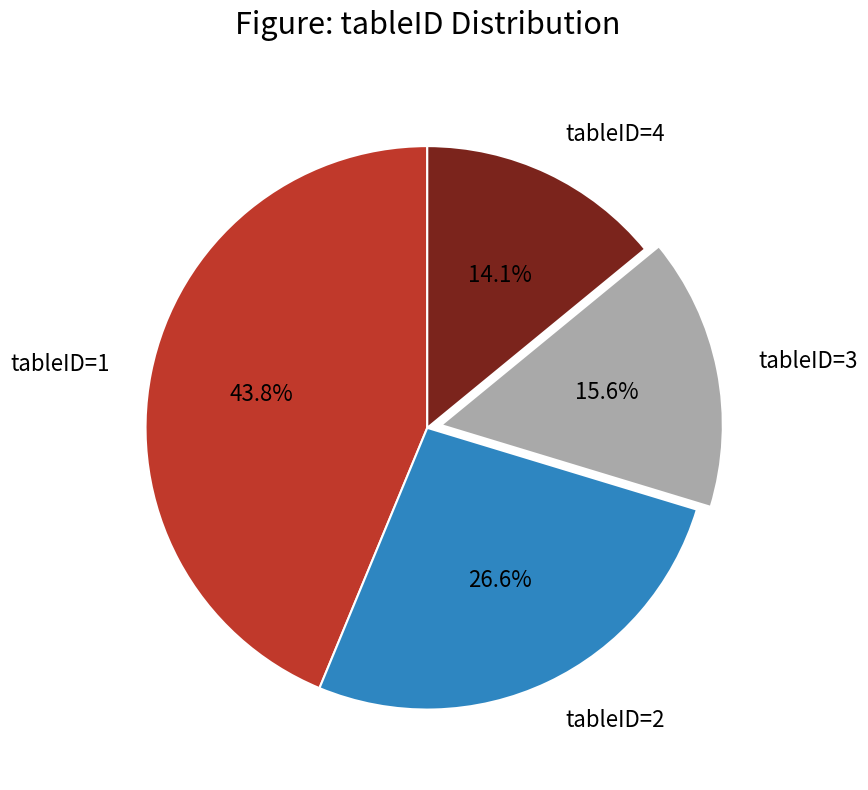

What percentage do tableID=3 and tableID=4 together represent?

29.7%